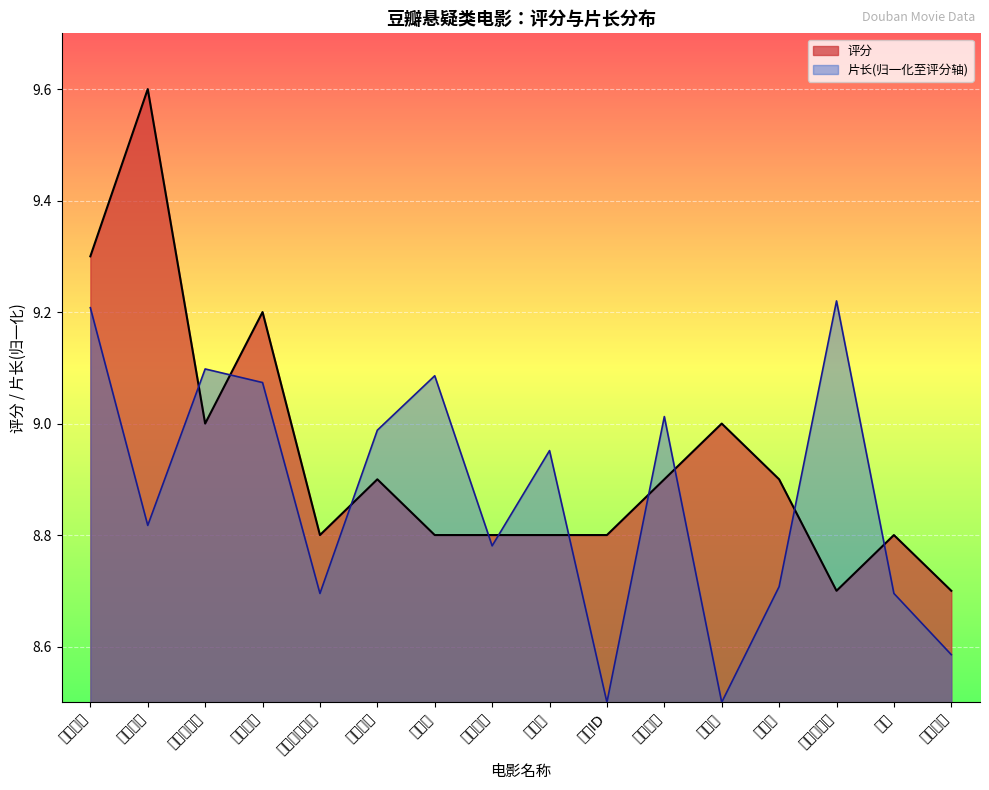

What are all the series names shown in the legend?

评分, 片长